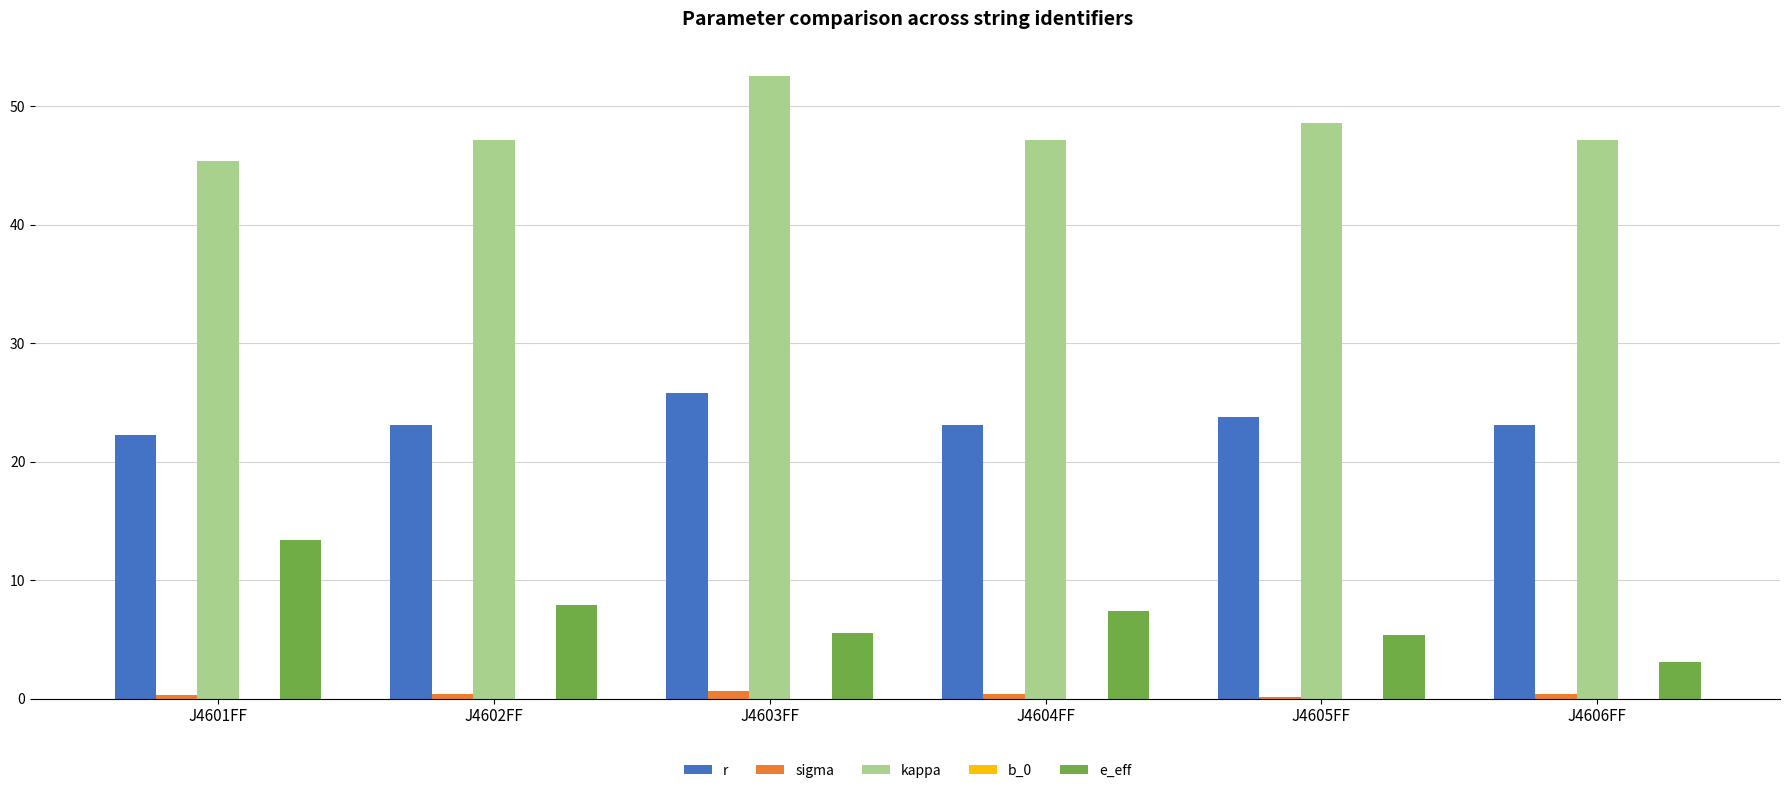

Is the value of e_eff at J4602FF greater than the value of kappa at J4603FF?

No